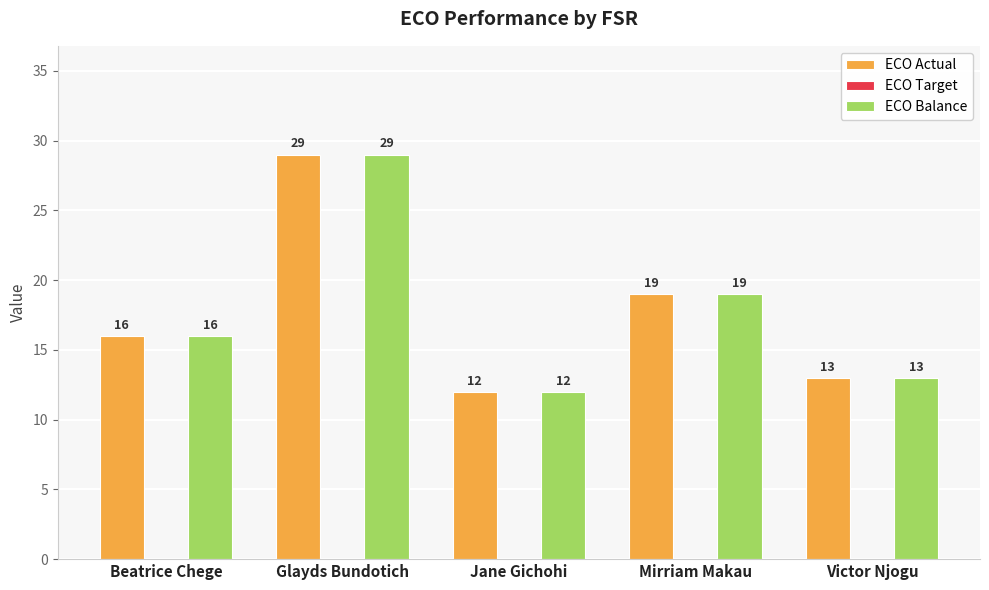

What is the greatest value displayed?

29